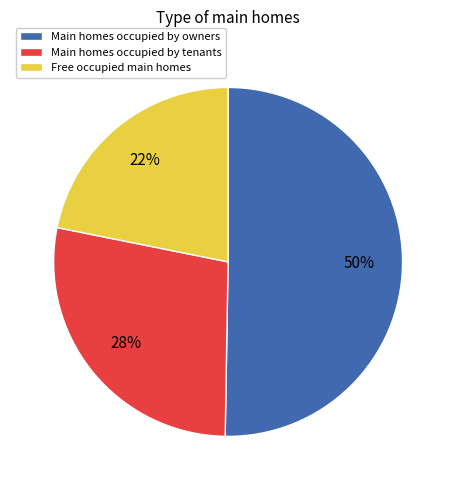

How many slices are in this pie chart?

3